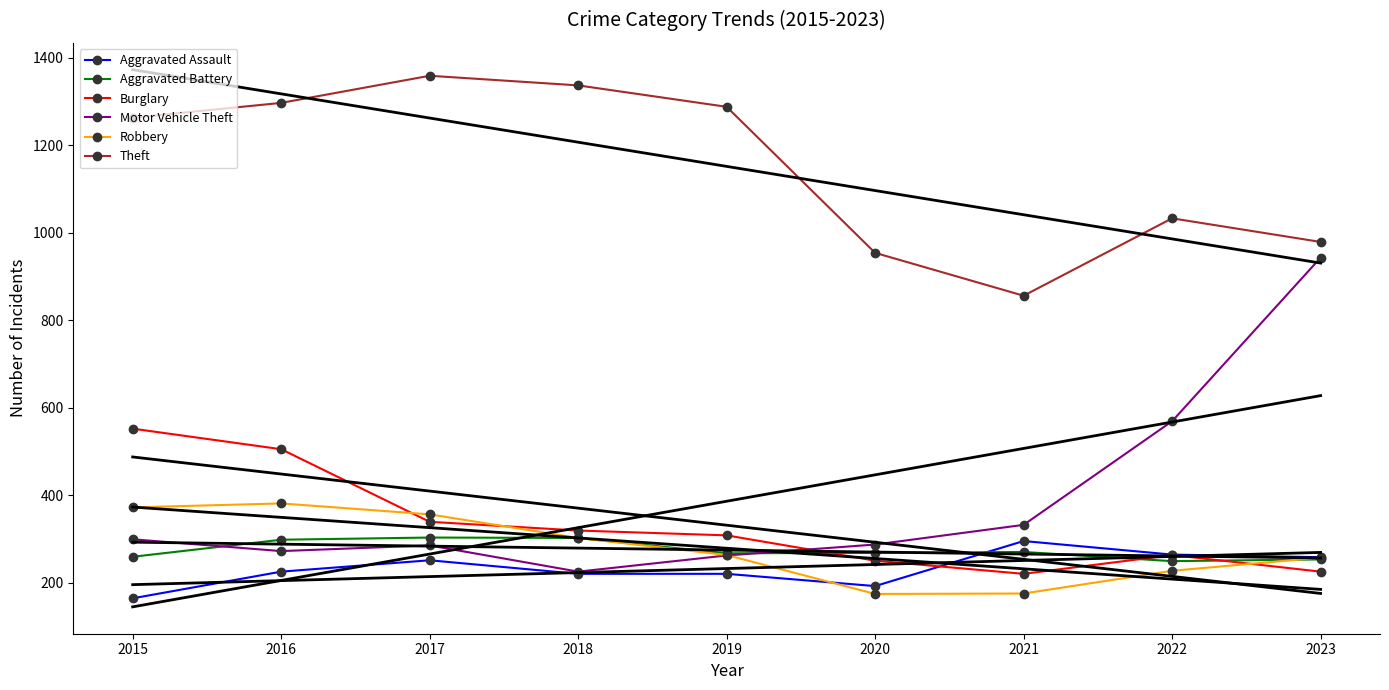

Rank the series at 2015 from highest to lowest value.

Theft, Burglary, Robbery, Motor Vehicle Theft, Aggravated Battery, Aggravated Assault